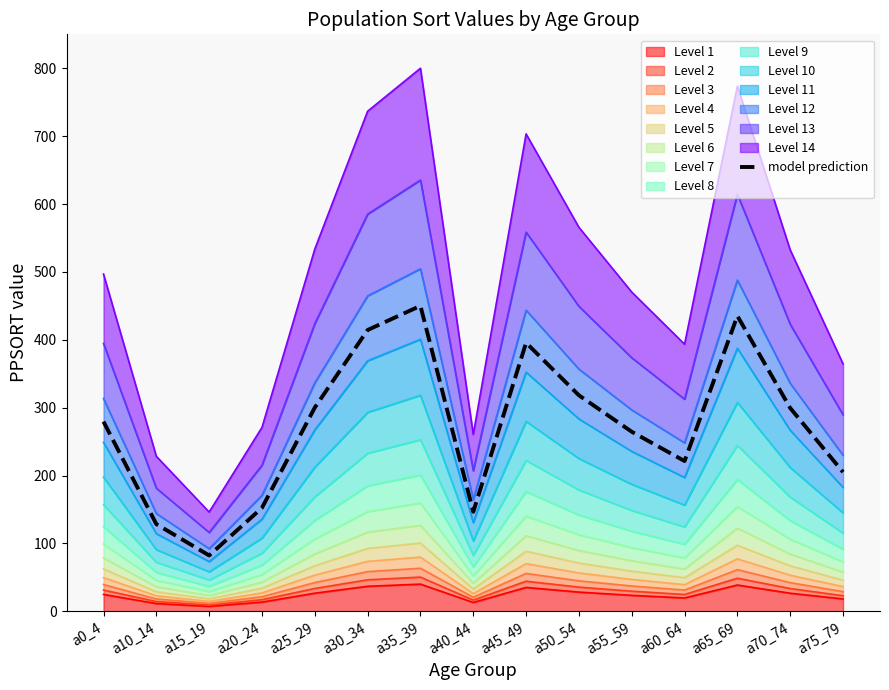

Rank the categories by value from highest to lowest.

a35_39, a65_69, a30_34, a45_49, a50_54, a25_29, a70_74, a0_4, a55_59, a60_64, a75_79, a20_24, a40_44, a10_14, a15_19